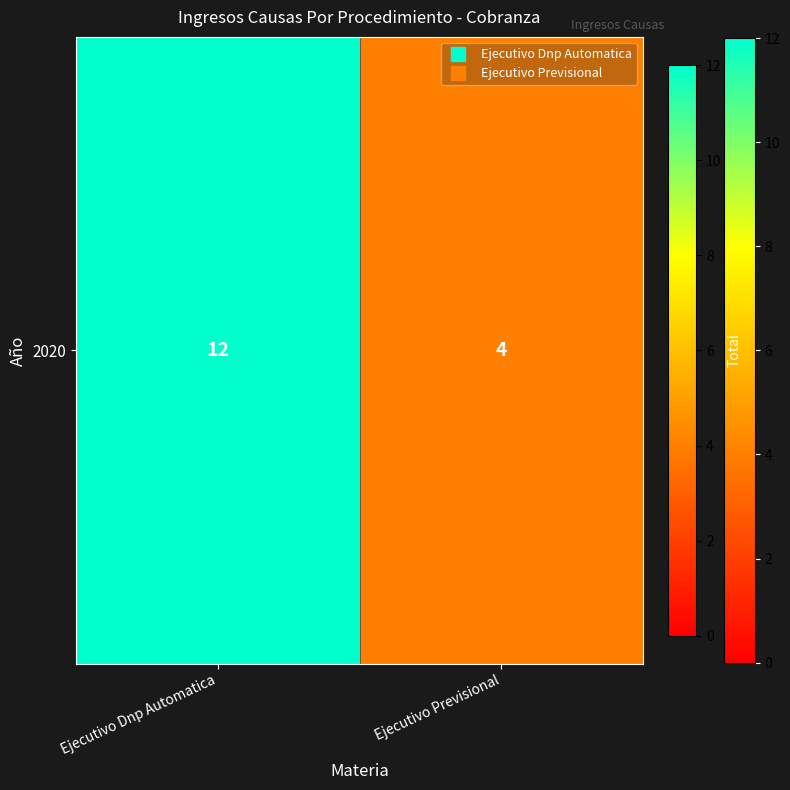

At which category does the chart reach its minimum across all series?

Ejecutivo Previsional